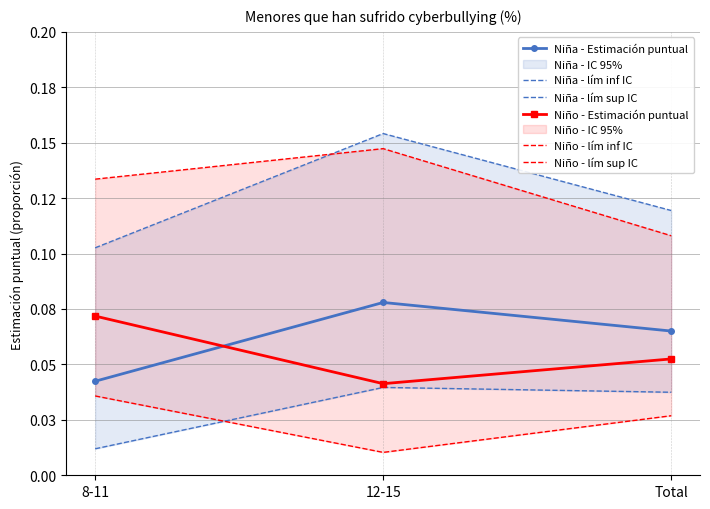

What is the total value across all series at 12-15?

0.5